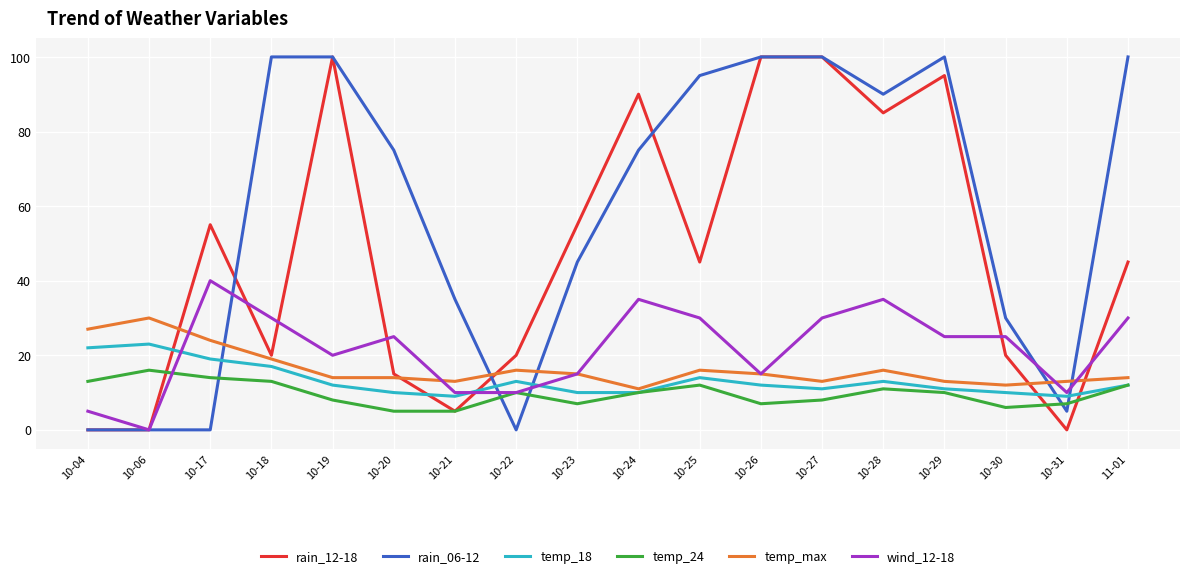

What is the approximate value of temp_18 at 10-20, to the nearest 10?

10